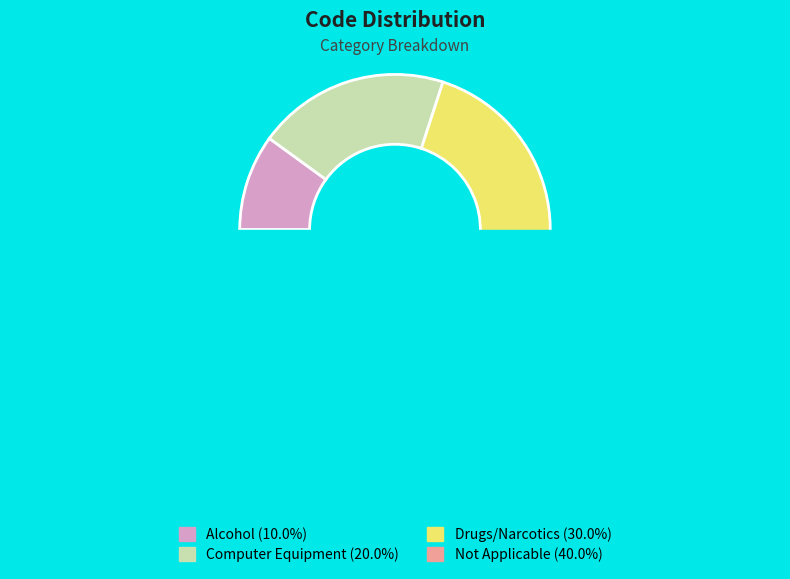

Is it true that C is 33% of the pie?

False